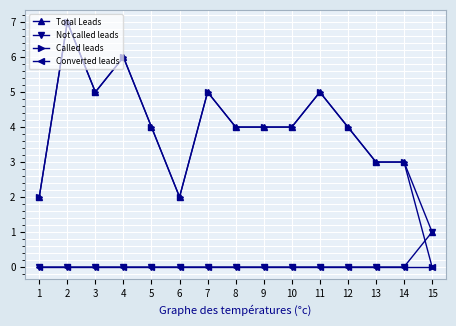

What is the sum of all Called leads values?

58